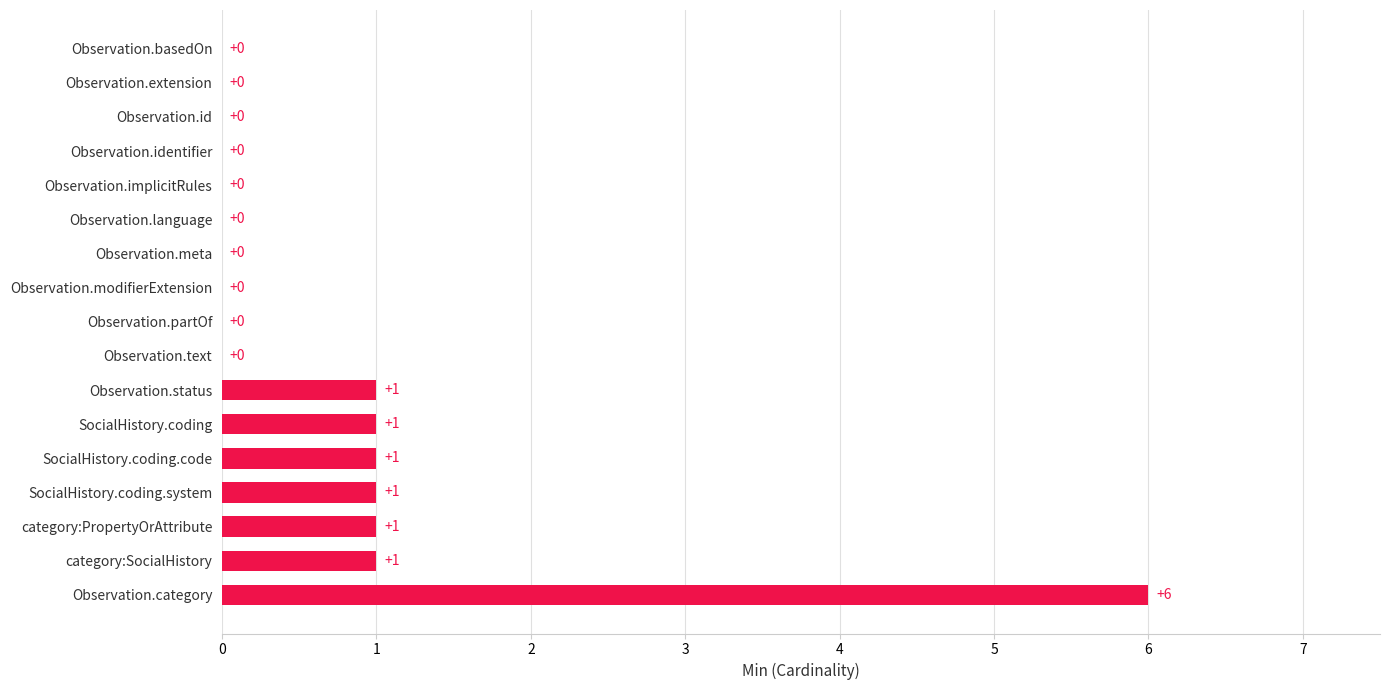

What is the sum of all values?

12